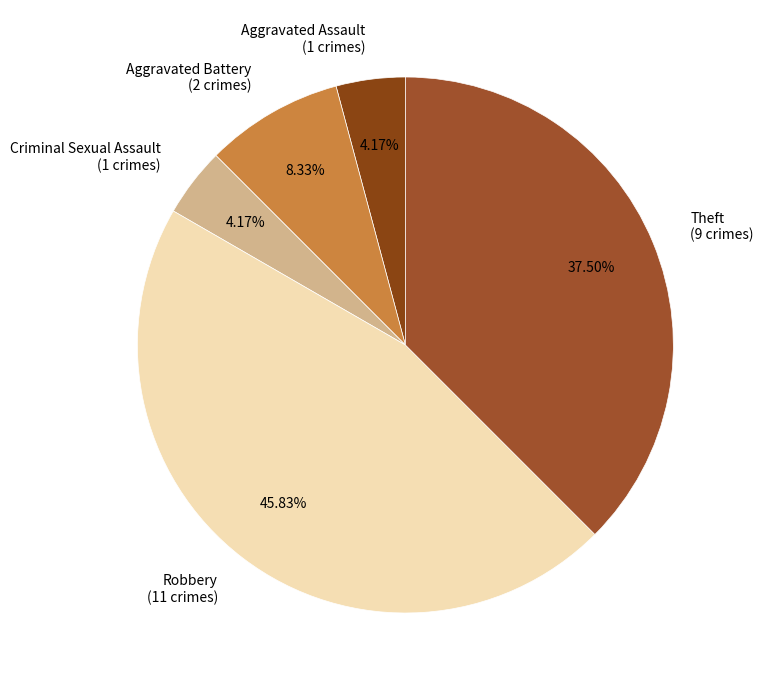

Which has a higher value, Aggravated Battery (2 crimes) or Theft (9 crimes)?

Theft (9 crimes)